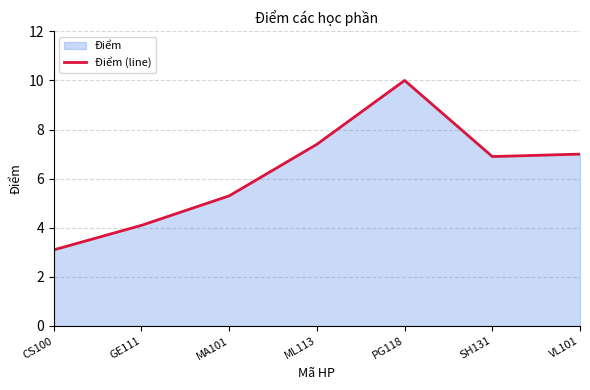

How many lines are shown in the chart?

1